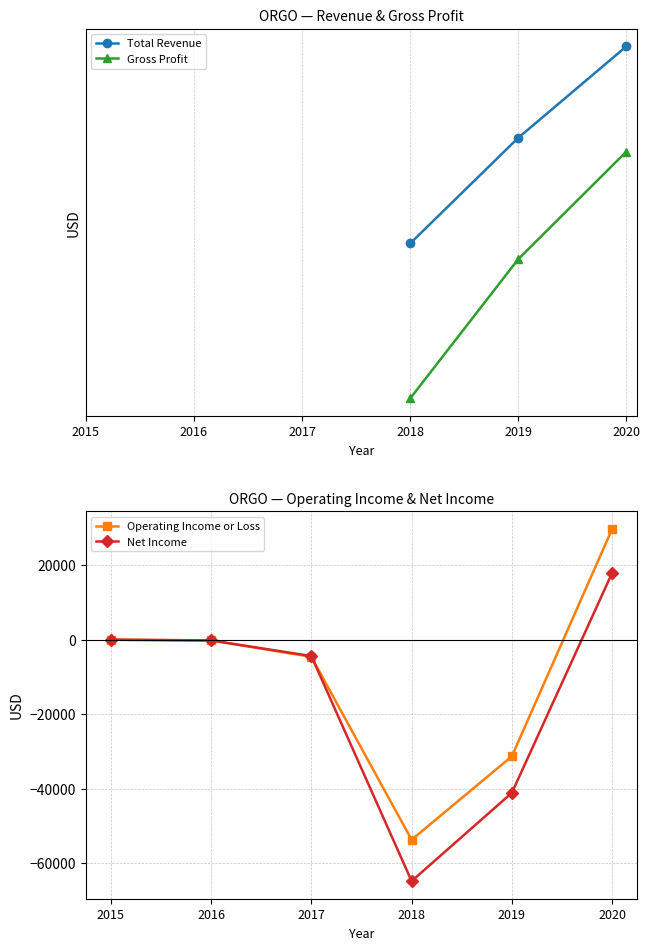

The value of Total Revenue at 2018 is 193400.0. True or false?

True